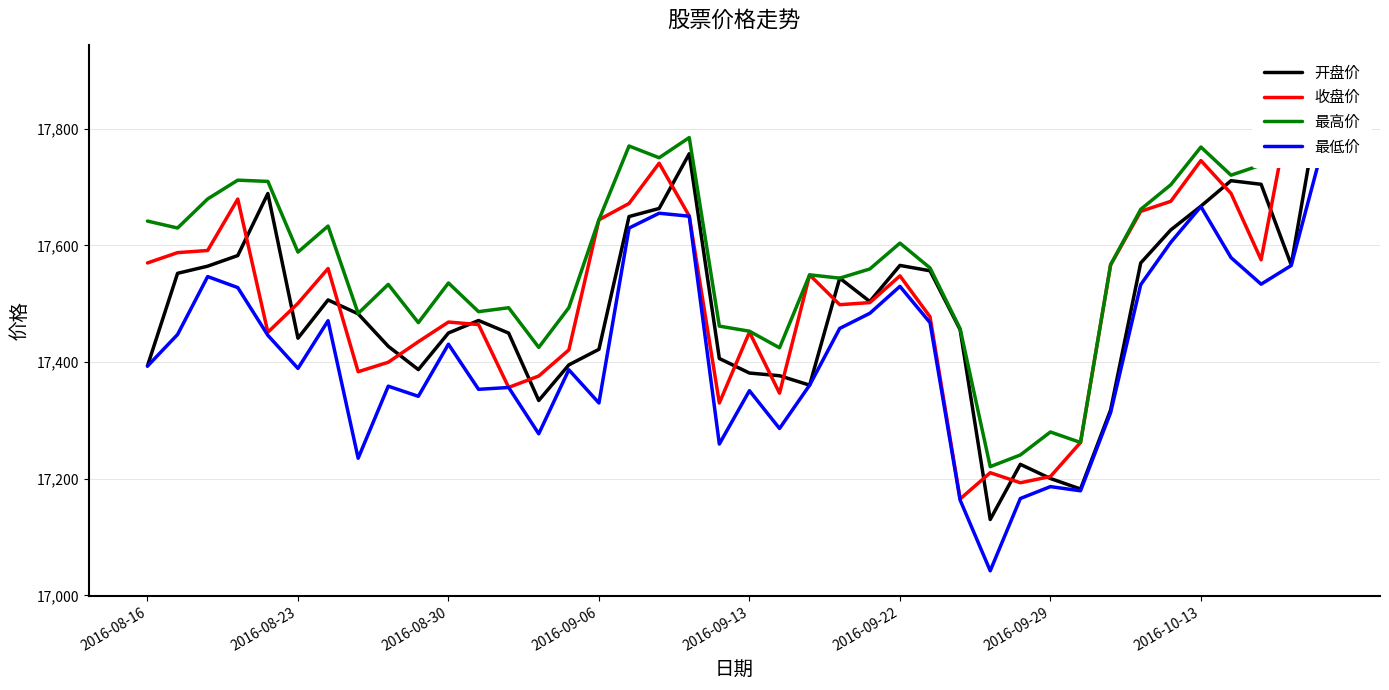

What is the lowest value of the 最高价 series?

17220.7